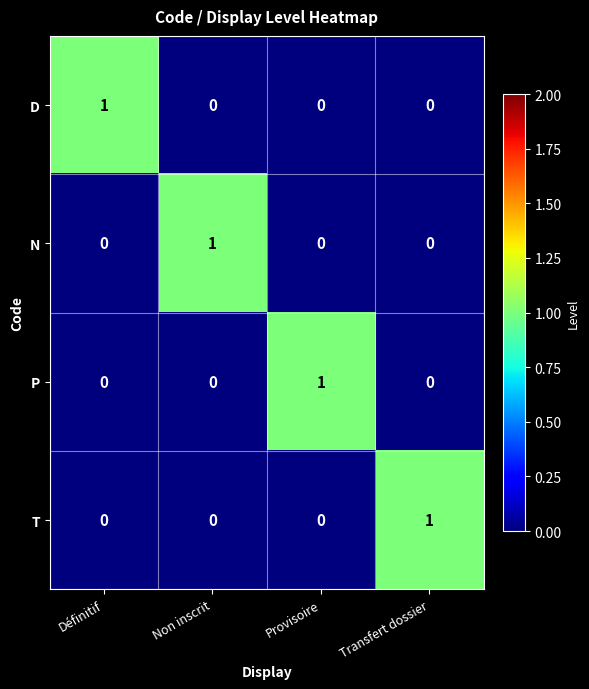

The N series shows 0 at Définitif. True or false?

True